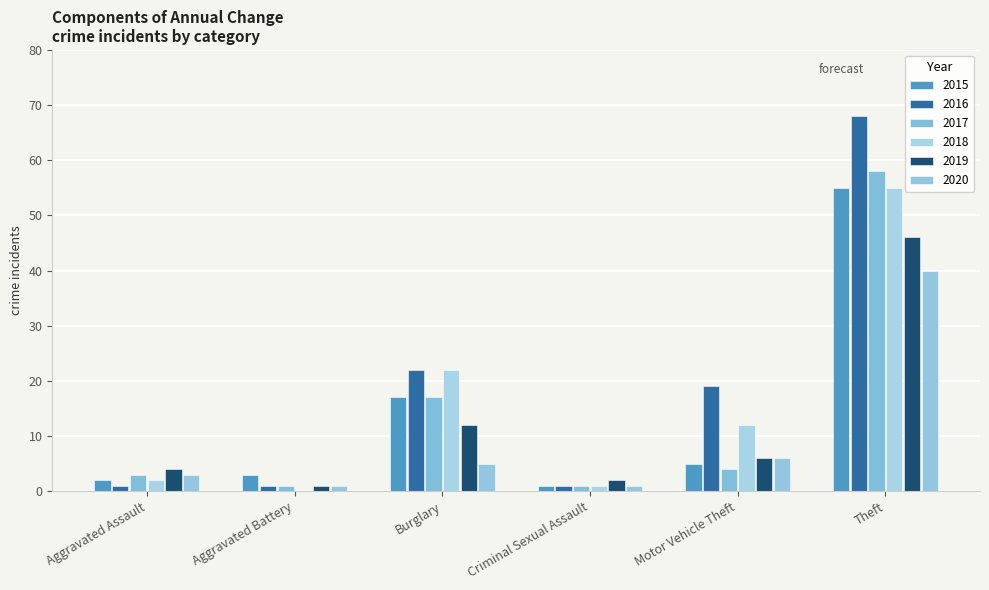

Reading right to left, transcribe all the data shown in this chart.

2015: Theft=55	Motor Vehicle Theft=5	Criminal Sexual Assault=1	Burglary=17	Aggravated Battery=3	Aggravated Assault=2
2016: Theft=68	Motor Vehicle Theft=19	Criminal Sexual Assault=1	Burglary=22	Aggravated Battery=1	Aggravated Assault=1
2017: Theft=58	Motor Vehicle Theft=4	Criminal Sexual Assault=1	Burglary=17	Aggravated Battery=1	Aggravated Assault=3
2018: Theft=55	Motor Vehicle Theft=12	Criminal Sexual Assault=1	Burglary=22	Aggravated Battery=0	Aggravated Assault=2
2019: Theft=46	Motor Vehicle Theft=6	Criminal Sexual Assault=2	Burglary=12	Aggravated Battery=1	Aggravated Assault=4
2020: Theft=40	Motor Vehicle Theft=6	Criminal Sexual Assault=1	Burglary=5	Aggravated Battery=1	Aggravated Assault=3